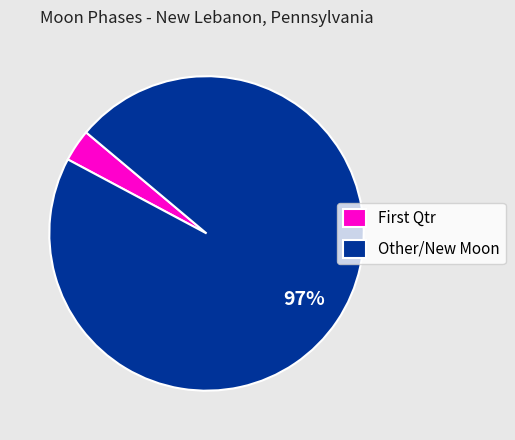

What is the largest slice in the pie chart?

Other/New Moon